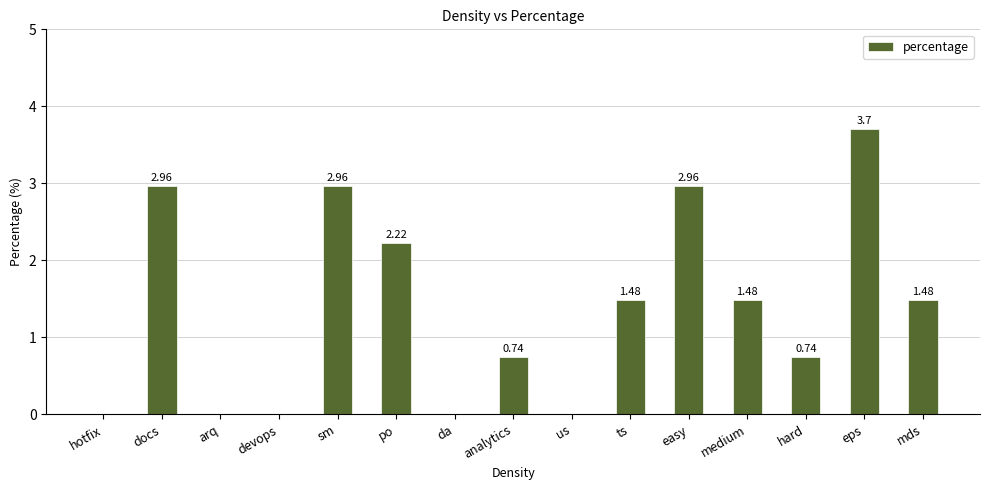

Which category has the highest value across all series?

eps